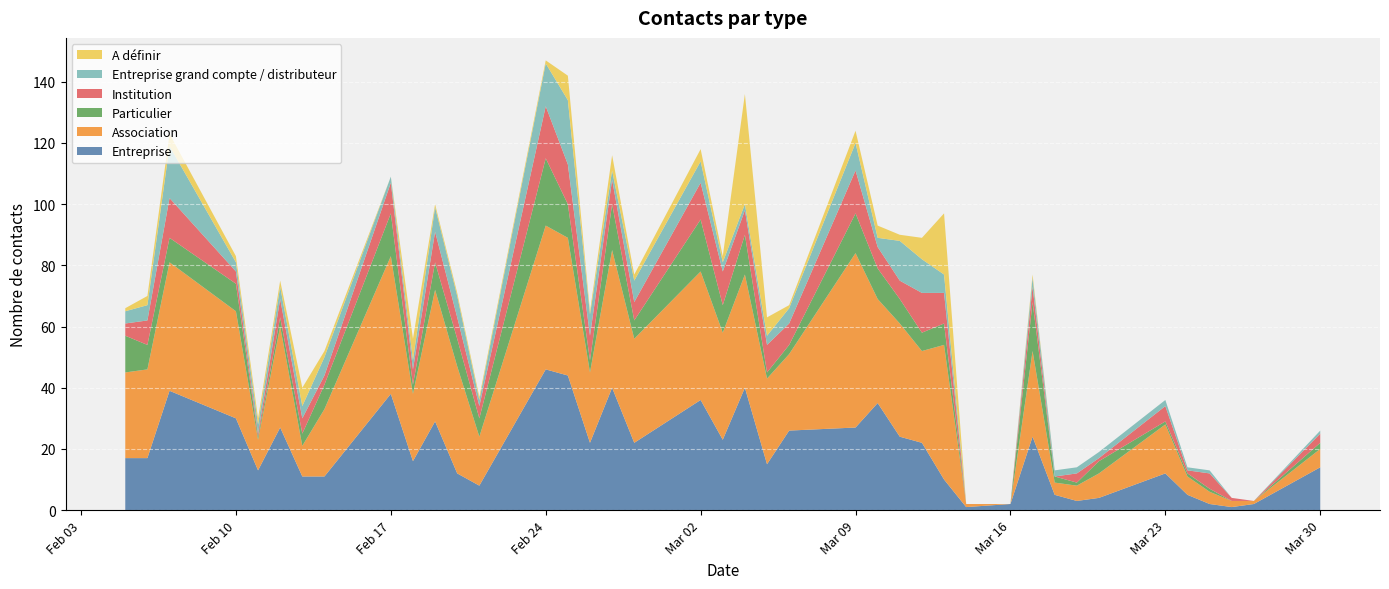

Reading left to right, what are all the values shown in this chart?

Entreprise: 2020-02-05=17	2020-02-06=17	2020-02-07=39	2020-02-10=30	2020-02-11=13	2020-02-12=27	2020-02-13=11	2020-02-14=11	2020-02-17=38	2020-02-18=16	2020-02-19=29	2020-02-20=12	2020-02-21=8	2020-02-24=46	2020-02-25=44	2020-02-26=22	2020-02-27=40	2020-02-28=22	2020-03-02=36	2020-03-03=23	2020-03-04=40	2020-03-05=15	2020-03-06=26	2020-03-09=27	2020-03-10=35	2020-03-11=24	2020-03-12=22	2020-03-13=10	2020-03-14=1	2020-03-16=2	2020-03-17=24	2020-03-18=5	2020-03-19=3	2020-03-20=4	2020-03-23=12	2020-03-24=5	2020-03-25=2	2020-03-26=1	2020-03-27=2	2020-03-30=14
Association: 2020-02-05=28	2020-02-06=29	2020-02-07=42	2020-02-10=35	2020-02-11=10	2020-02-12=33	2020-02-13=10	2020-02-14=22	2020-02-17=45	2020-02-18=22	2020-02-19=43	2020-02-20=35	2020-02-21=16	2020-02-24=47	2020-02-25=45	2020-02-26=23	2020-02-27=45	2020-02-28=34	2020-03-02=42	2020-03-03=35	2020-03-04=37	2020-03-05=28	2020-03-06=25	2020-03-09=57	2020-03-10=34	2020-03-11=37	2020-03-12=30	2020-03-13=44	2020-03-14=1	2020-03-16=0	2020-03-17=28	2020-03-18=4	2020-03-19=5	2020-03-20=8	2020-03-23=16	2020-03-24=6	2020-03-25=4	2020-03-26=2	2020-03-27=1	2020-03-30=6
Particulier: 2020-02-05=12	2020-02-06=8	2020-02-07=8	2020-02-10=9	2020-02-11=1	2020-02-12=3	2020-02-13=4	2020-02-14=8	2020-02-17=14	2020-02-18=3	2020-02-19=9	2020-02-20=9	2020-02-21=6	2020-02-24=22	2020-02-25=11	2020-02-26=4	2020-02-27=15	2020-02-28=6	2020-03-02=17	2020-03-03=9	2020-03-04=13	2020-03-05=2	2020-03-06=3	2020-03-09=13	2020-03-10=10	2020-03-11=8	2020-03-12=6	2020-03-13=7	2020-03-14=0	2020-03-16=0	2020-03-17=16	2020-03-18=2	2020-03-19=1	2020-03-20=4	2020-03-23=1	2020-03-24=1	2020-03-25=1	2020-03-26=0	2020-03-27=0	2020-03-30=2
Institution: 2020-02-05=4	2020-02-06=8	2020-02-07=13	2020-02-10=4	2020-02-11=1	2020-02-12=6	2020-02-13=5	2020-02-14=3	2020-02-17=10	2020-02-18=5	2020-02-19=10	2020-02-20=7	2020-02-21=4	2020-02-24=17	2020-02-25=13	2020-02-26=8	2020-02-27=8	2020-02-28=6	2020-03-02=12	2020-03-03=11	2020-03-04=8	2020-03-05=9	2020-03-06=7	2020-03-09=14	2020-03-10=7	2020-03-11=6	2020-03-12=13	2020-03-13=10	2020-03-14=0	2020-03-16=0	2020-03-17=5	2020-03-18=0	2020-03-19=3	2020-03-20=1	2020-03-23=5	2020-03-24=1	2020-03-25=5	2020-03-26=1	2020-03-27=0	2020-03-30=3
Entreprise grand compte / distributeur: 2020-02-05=4	2020-02-06=5	2020-02-07=17	2020-02-10=3	2020-02-11=3	2020-02-12=4	2020-02-13=4	2020-02-14=6	2020-02-17=2	2020-02-18=3	2020-02-19=8	2020-02-20=7	2020-02-21=2	2020-02-24=14	2020-02-25=21	2020-02-26=7	2020-02-27=3	2020-02-28=7	2020-03-02=7	2020-03-03=3	2020-03-04=2	2020-03-05=3	2020-03-06=5	2020-03-09=9	2020-03-10=3	2020-03-11=13	2020-03-12=11	2020-03-13=6	2020-03-14=0	2020-03-16=0	2020-03-17=3	2020-03-18=2	2020-03-19=2	2020-03-20=2	2020-03-23=2	2020-03-24=1	2020-03-25=1	2020-03-26=0	2020-03-27=0	2020-03-30=1
A définir: 2020-02-05=1	2020-02-06=3	2020-02-07=4	2020-02-10=2	2020-02-11=2	2020-02-12=2	2020-02-13=6	2020-02-14=2	2020-02-17=0	2020-02-18=7	2020-02-19=1	2020-02-20=1	2020-02-21=1	2020-02-24=1	2020-02-25=8	2020-02-26=1	2020-02-27=5	2020-02-28=2	2020-03-02=4	2020-03-03=2	2020-03-04=36	2020-03-05=6	2020-03-06=1	2020-03-09=4	2020-03-10=4	2020-03-11=2	2020-03-12=7	2020-03-13=20	2020-03-14=0	2020-03-16=0	2020-03-17=1	2020-03-18=0	2020-03-19=0	2020-03-20=0	2020-03-23=0	2020-03-24=0	2020-03-25=0	2020-03-26=0	2020-03-27=0	2020-03-30=0